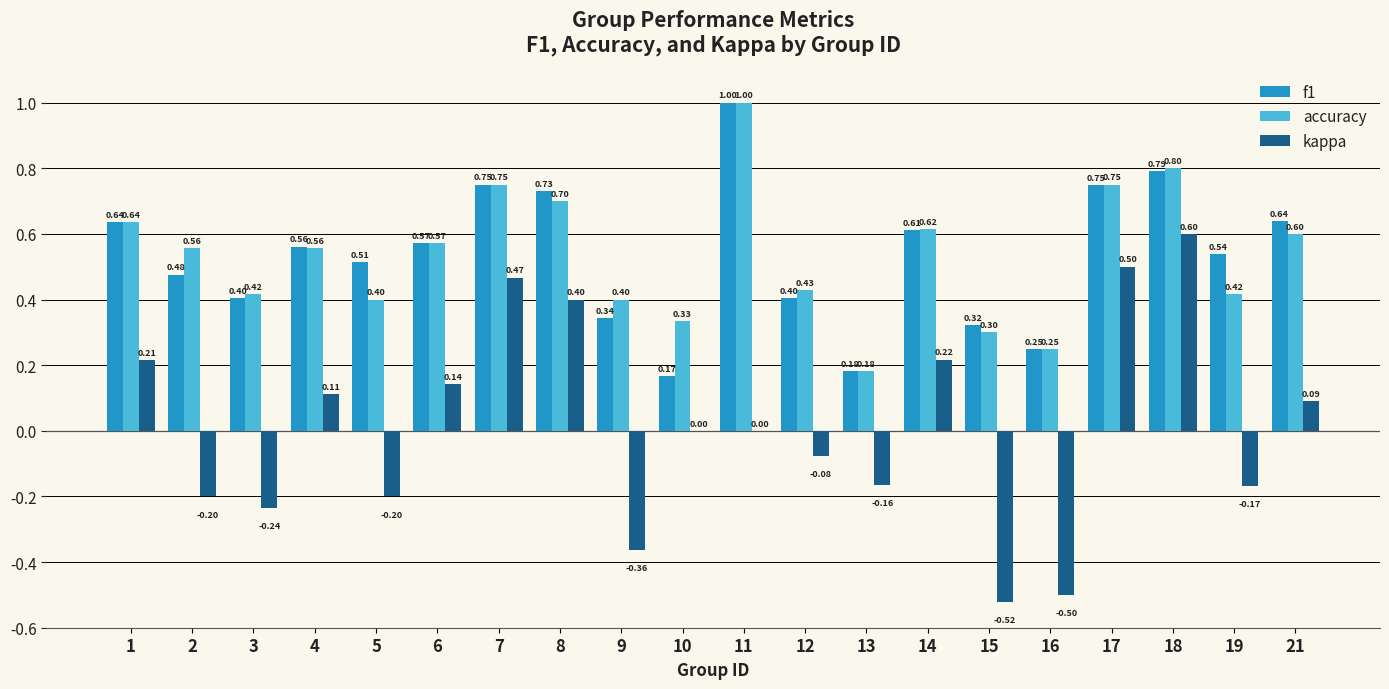

True or false: accuracy has a value of 0.6 at 2.

True